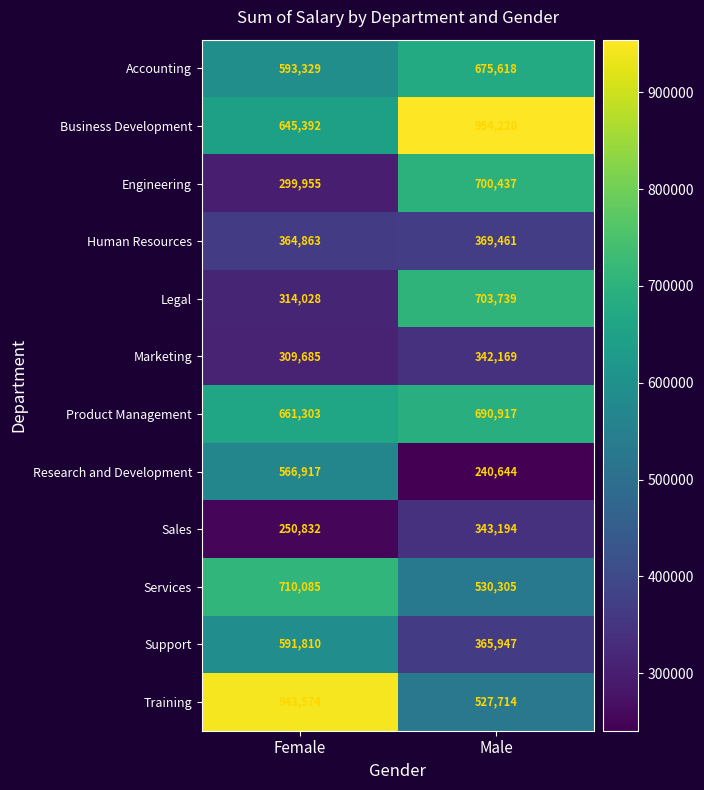

What is the sum of all Sales values?

594026